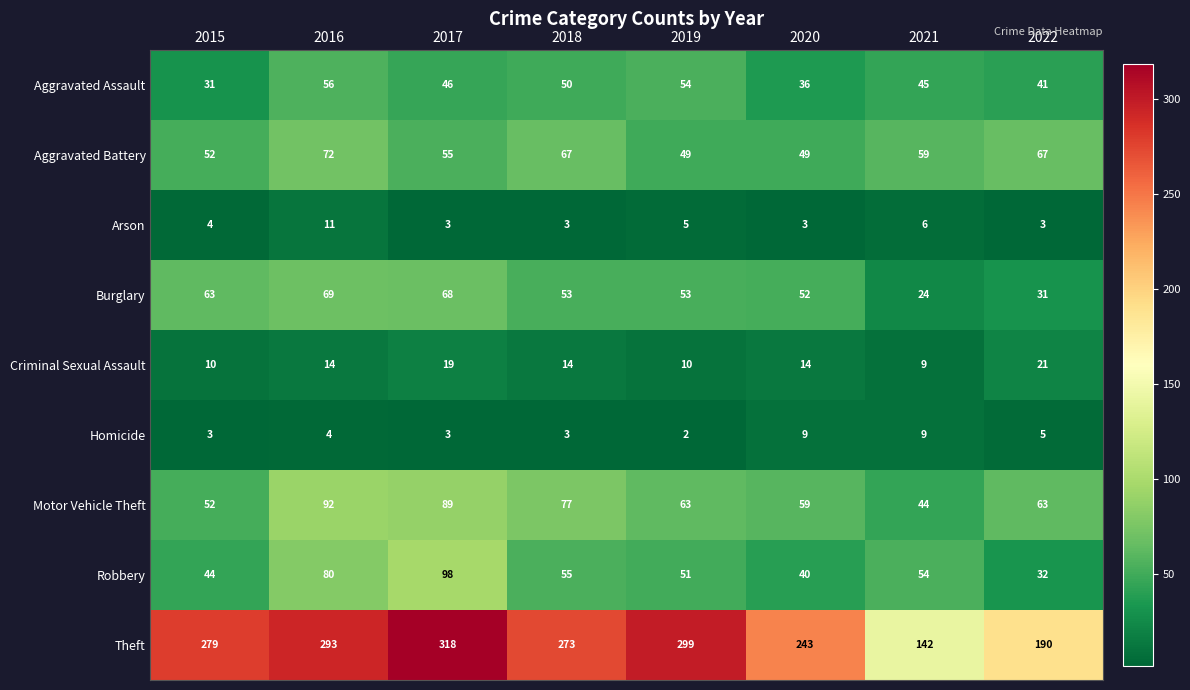

What is the total value across all series at 2020?

505